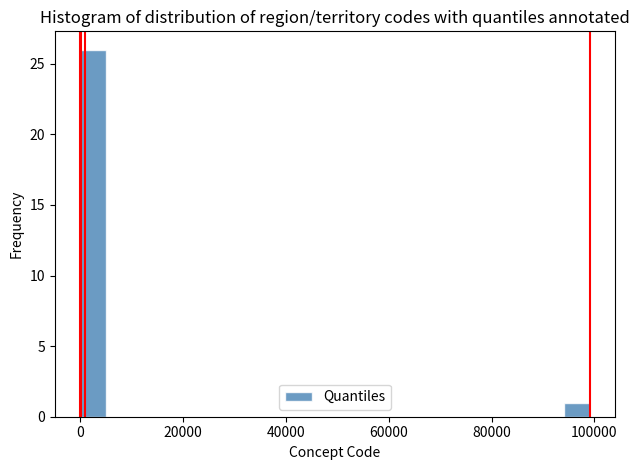

Read against the x-axis, roughly where is the centre of the tallest bar?

2000